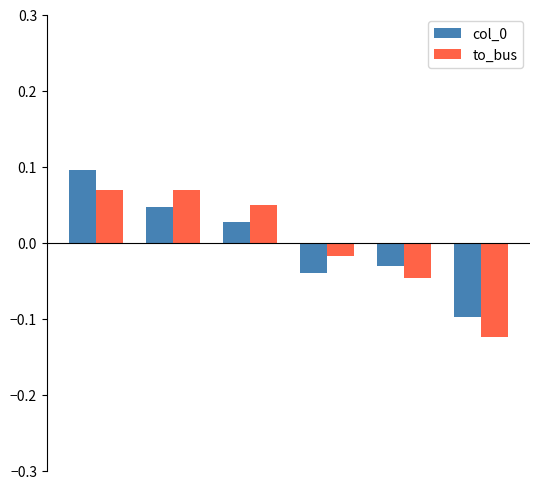

How many values in to_bus are above zero?

3